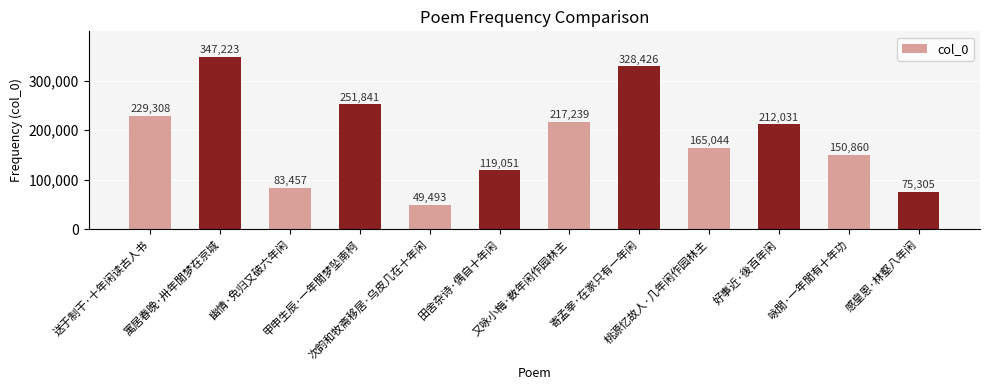

What is the label of the 8th bar from the right?

次韵和牧斋移居·乌皮几在十年闲